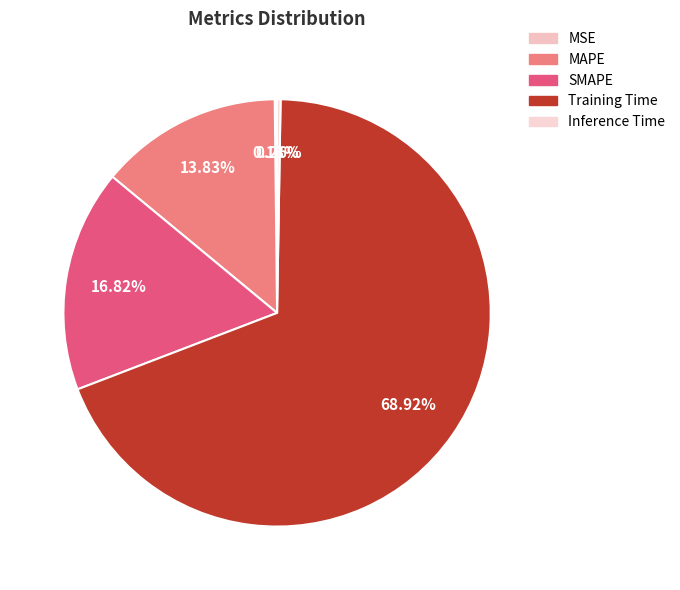

What percentage is NOT represented by SMAPE?

83.2%